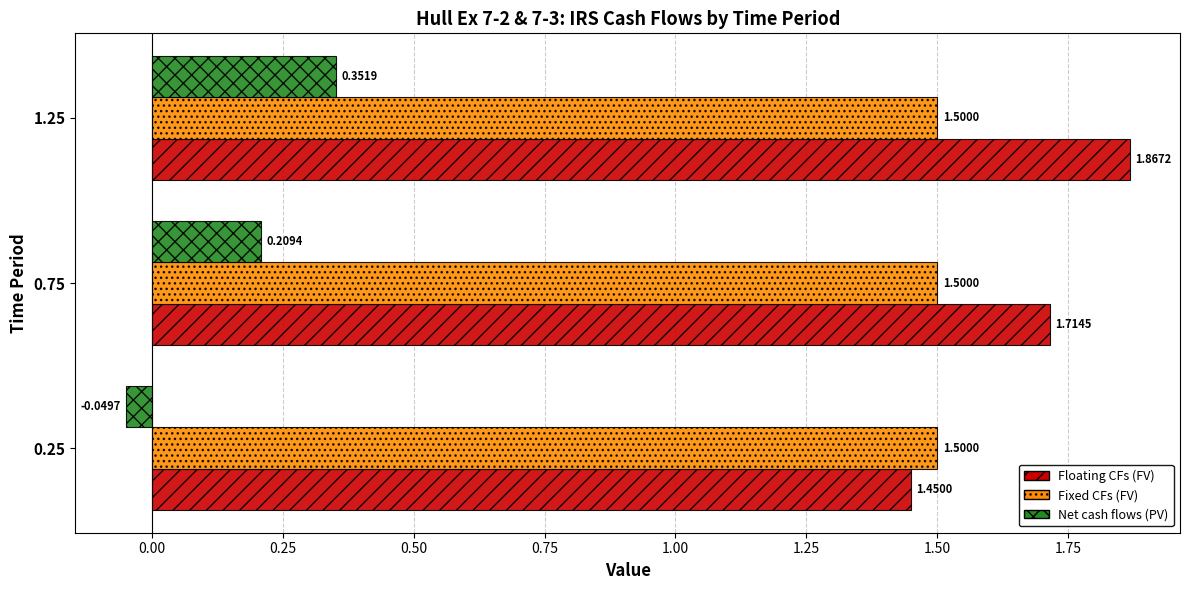

What are all the series names shown in the legend?

Floating CFs (FV), Fixed CFs (FV), Net cash flows (PV)